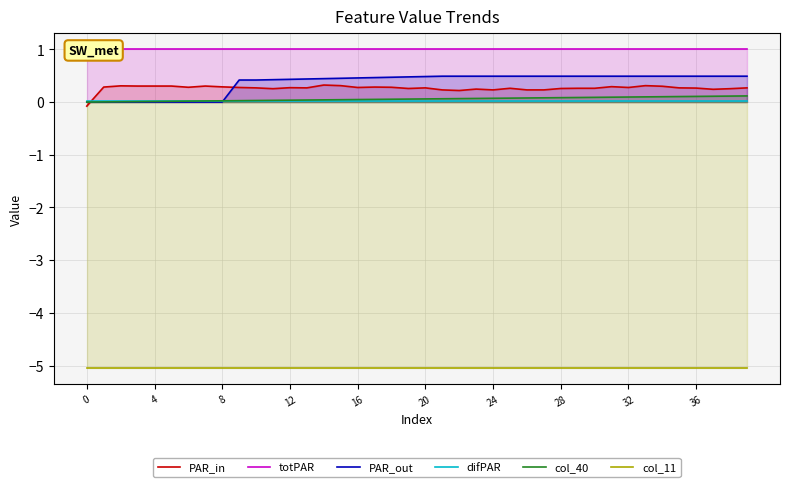

How many lines are shown in the chart?

6